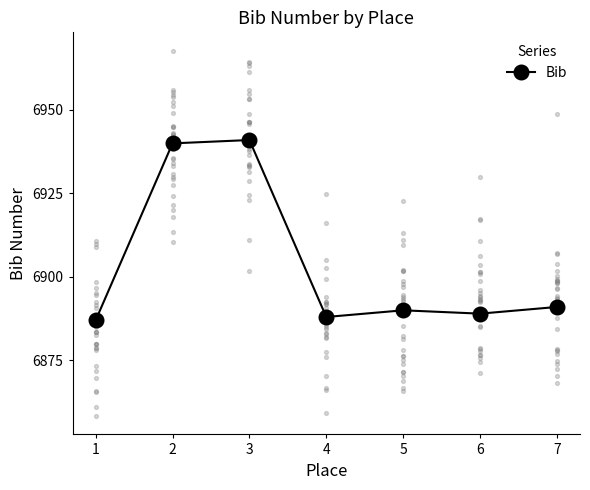

Which has a higher value, 2 or 4?

2